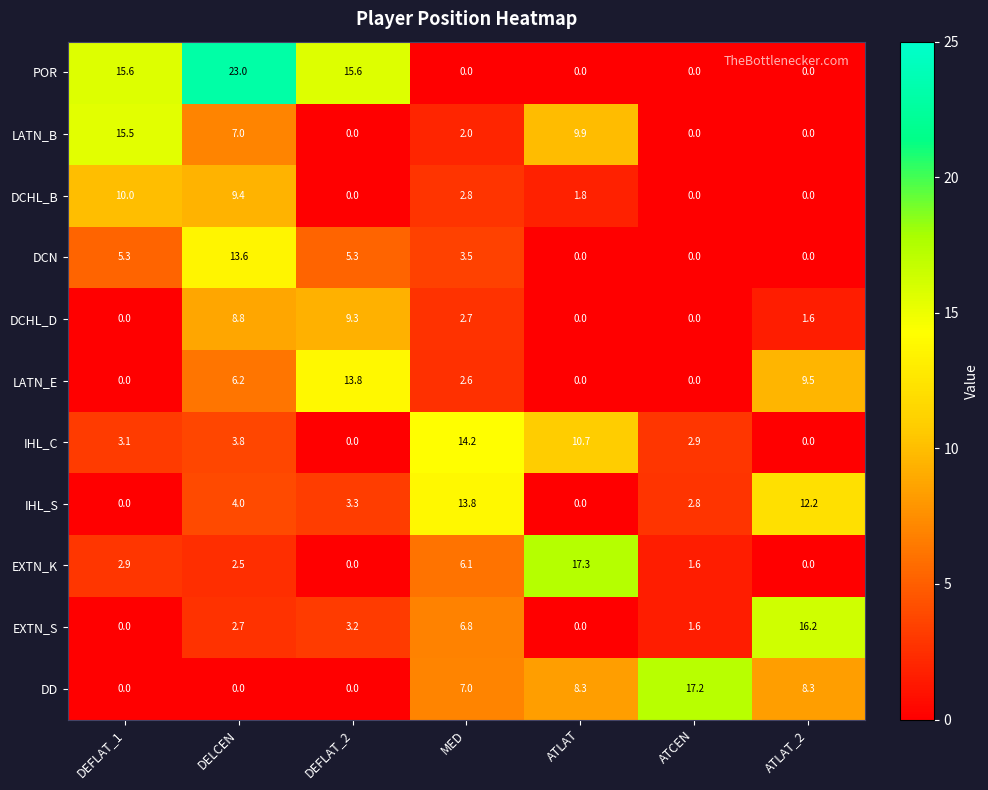

Is it true that LATN_B equals 15.5 at DEFLAT_1?

True